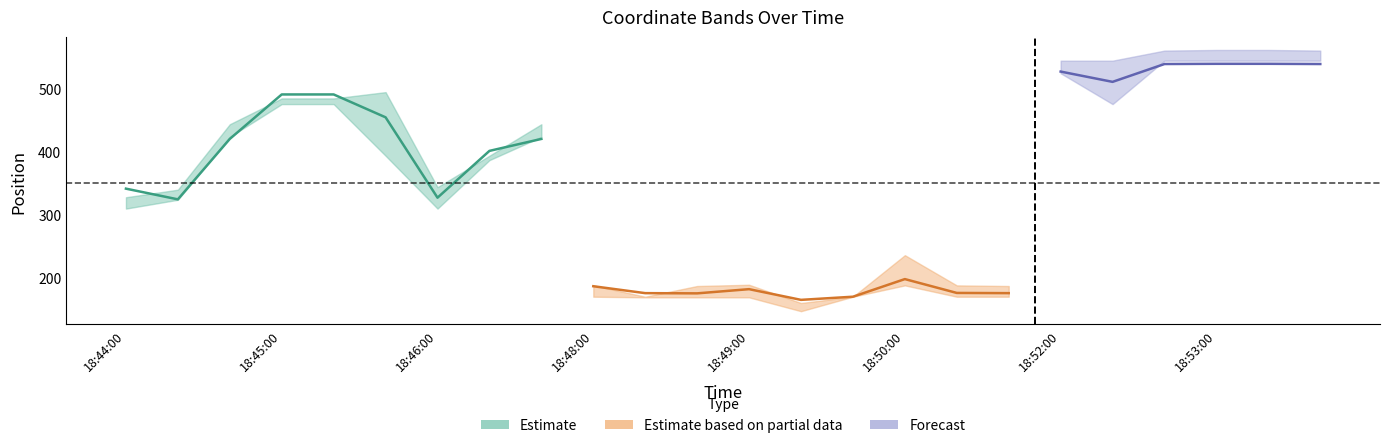

True or false: cy has a value of 169.0 at 18:50:40.

True